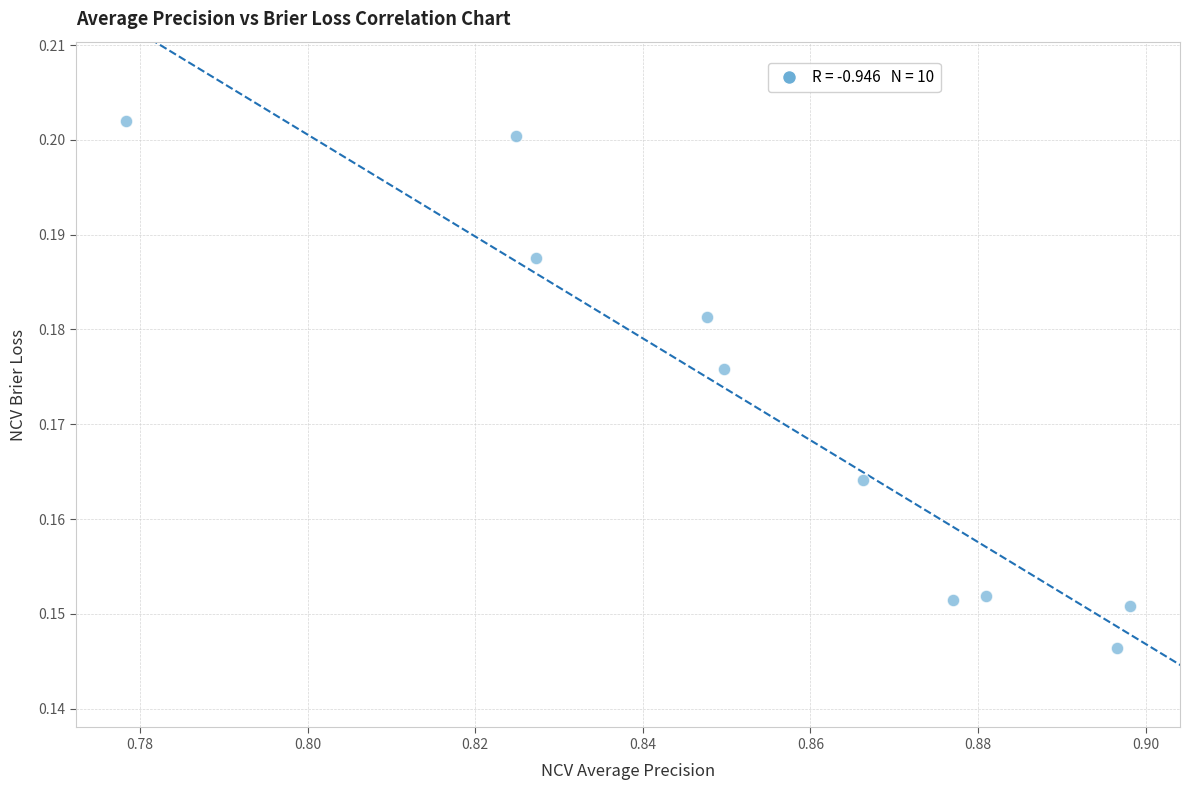

Count the number of points in this scatter plot.

10